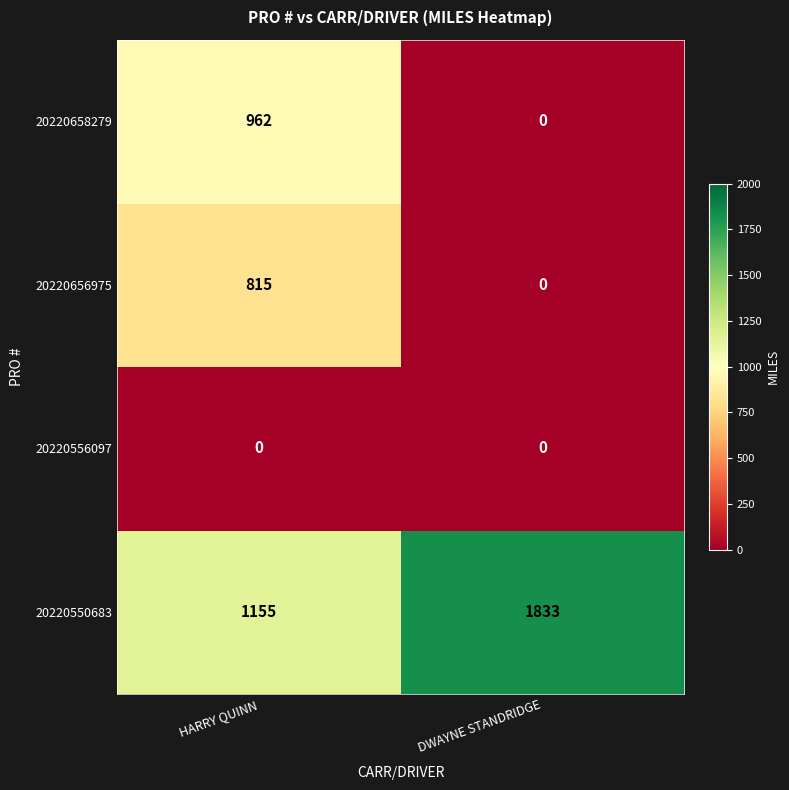

True or false: 20220658279 has a value of 629 at DWAYNE STANDRIDGE.

False